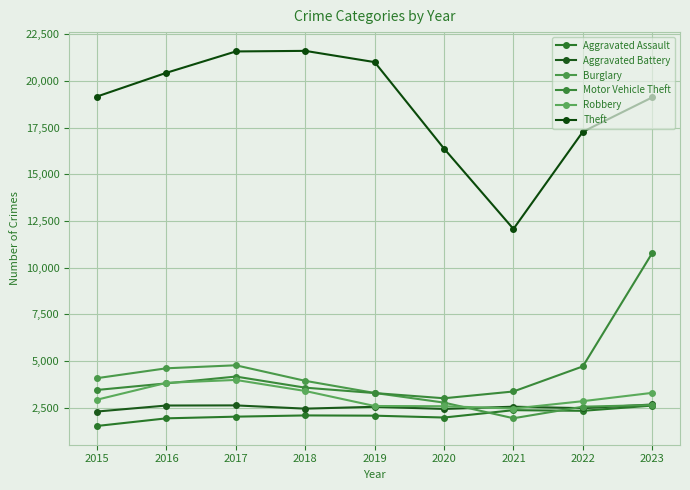

Which series has the largest range (max minus min)?

Theft